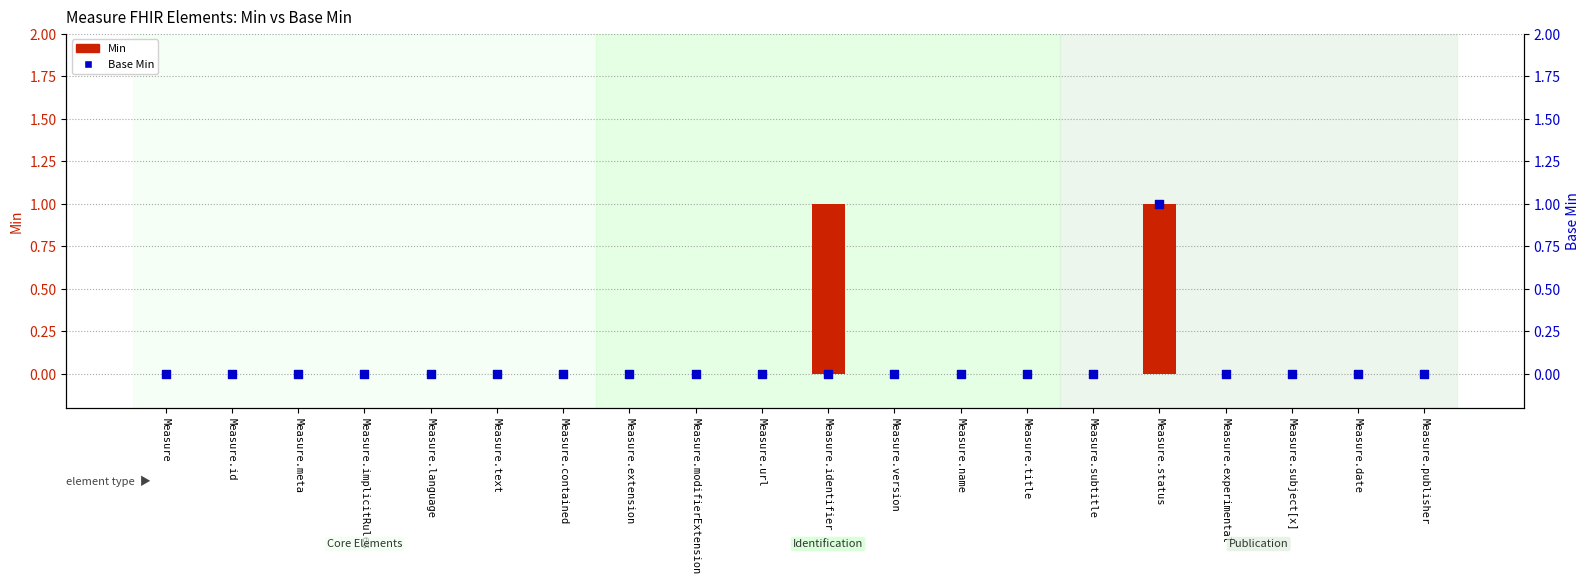

Is the value of Base Min at Measure.title greater than the value of Min at Measure.language?

No